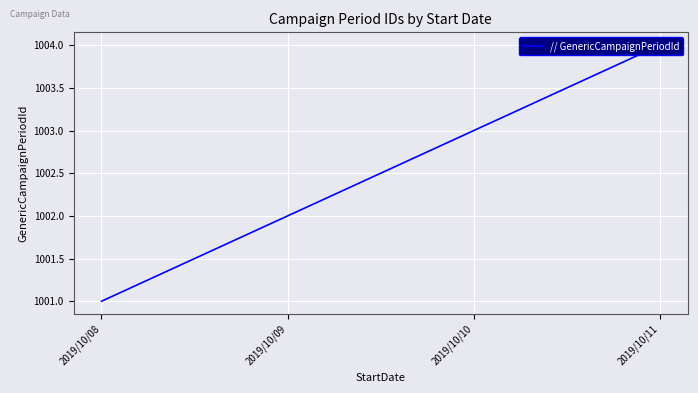

Between 2019/10/09 and 2019/10/10, which is larger?

2019/10/10